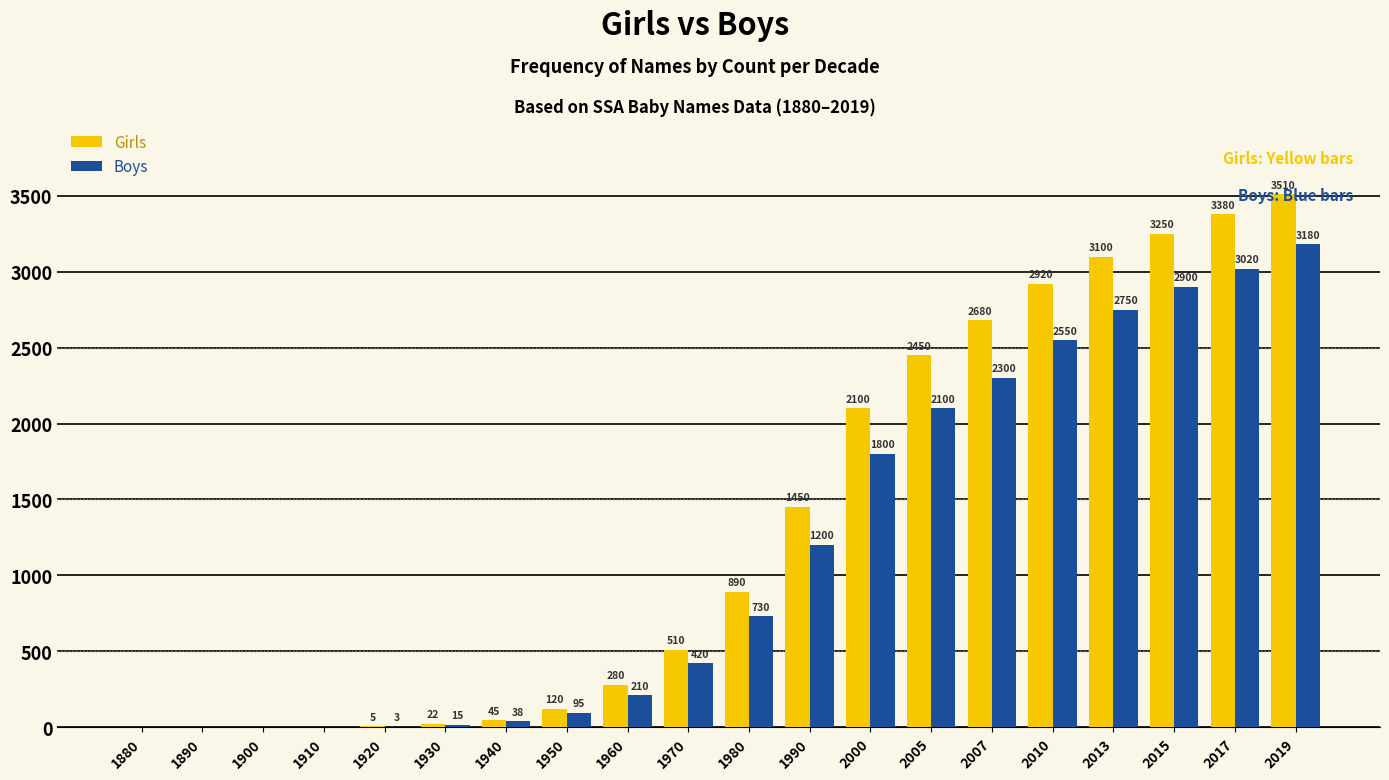

What is the maximum value for Boys?

3180